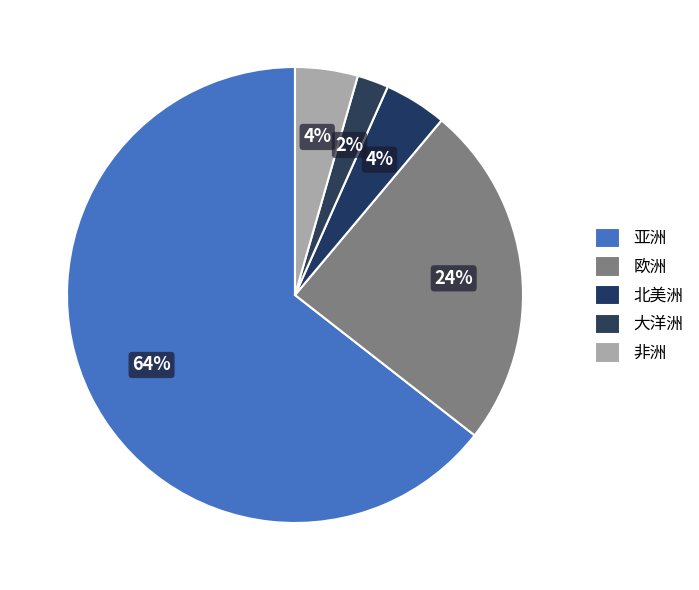

Which category has the biggest portion of the pie?

亚洲